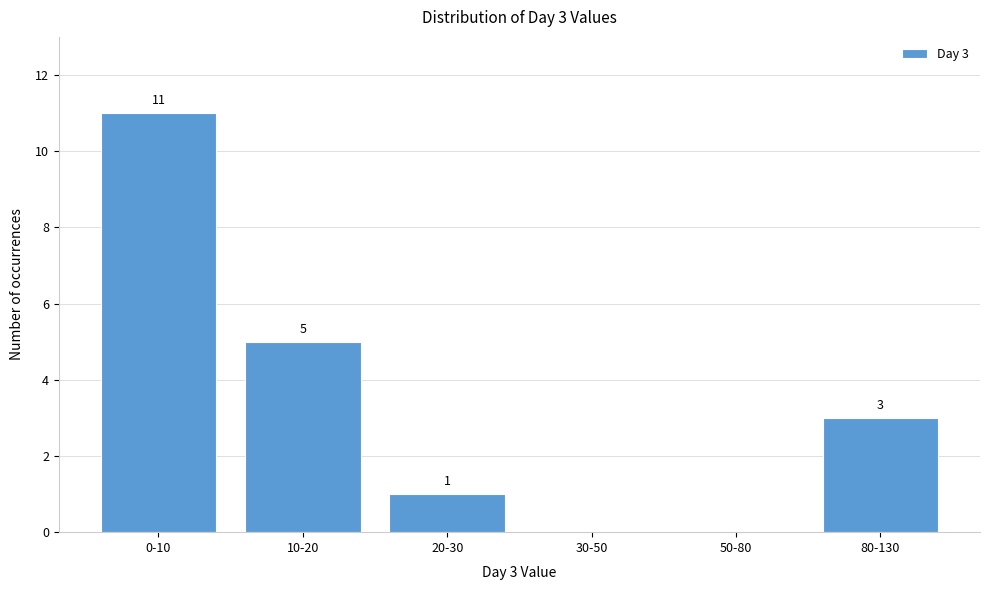

Reading left to right, extract all data points from this chart.

0-10=11	10-20=5	20-30=1	30-50=0	50-80=0	80-130=3